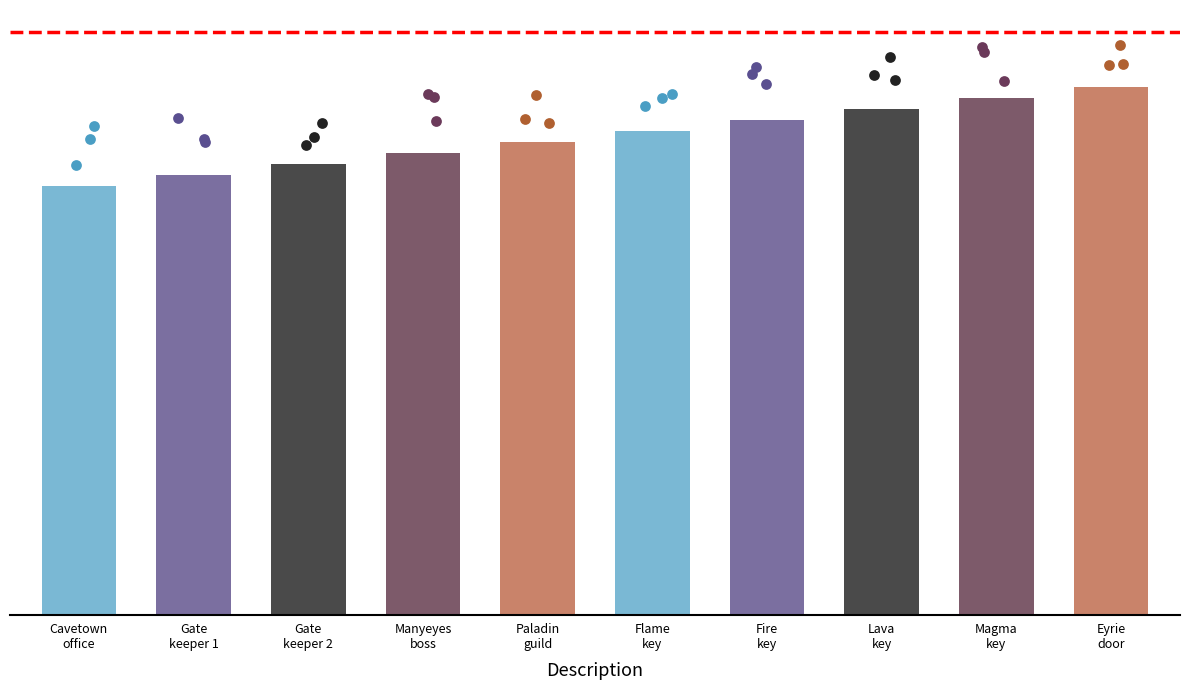

What is the change in value from Manyeyes
boss to Lava
key?

+4